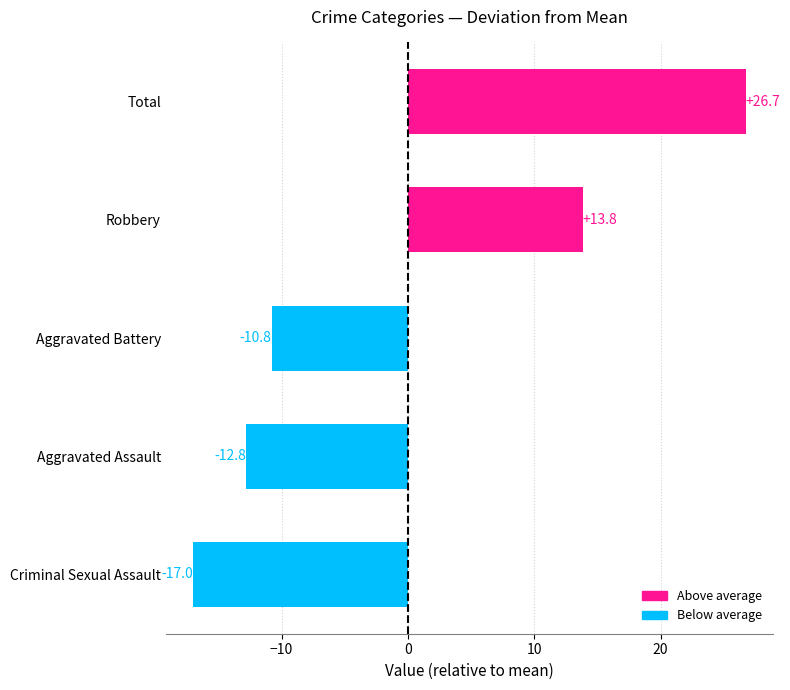

Between Aggravated Battery and Total, which is larger?

Total